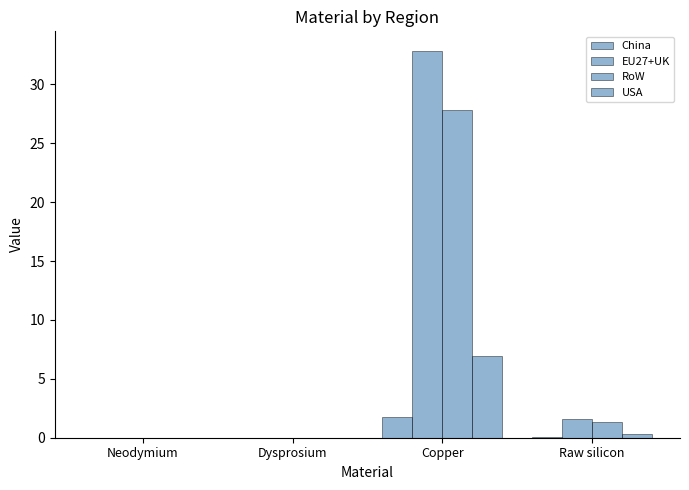

Is it true that RoW equals -16.0 at Dysprosium?

False